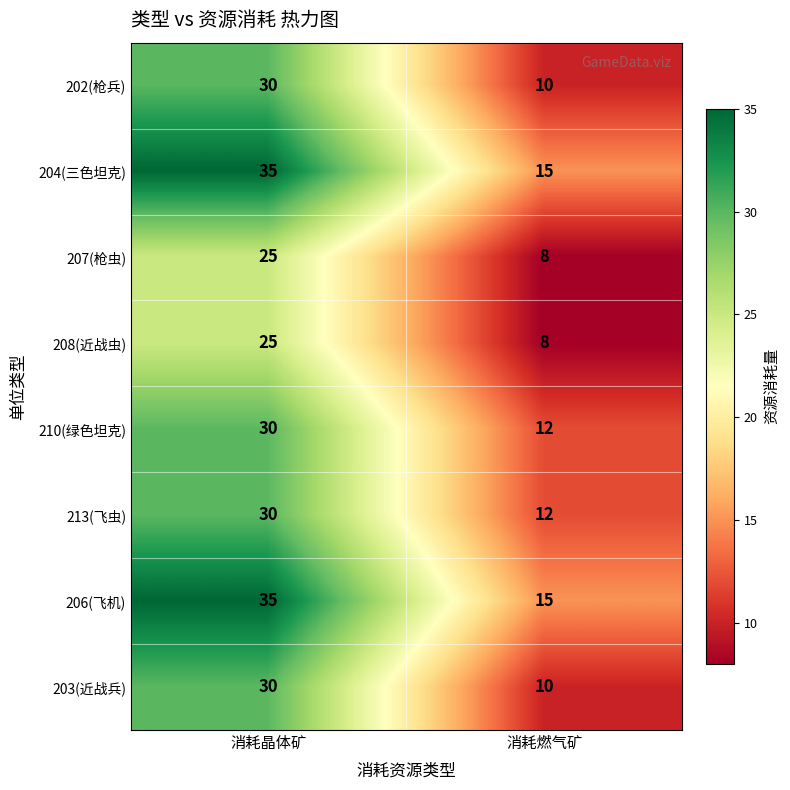

Read the 210(绿色坦克) value at 消耗晶体矿, to the nearest 5.

30